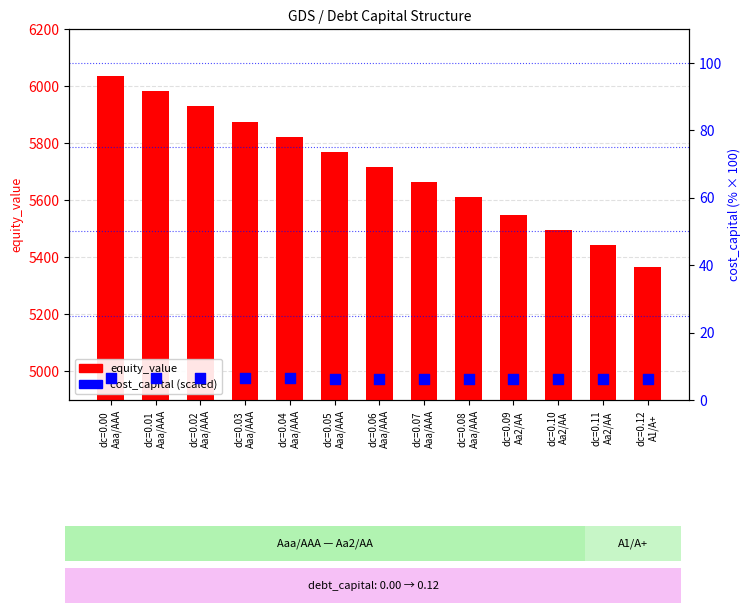

Which series has the largest total across all categories?

equity_value